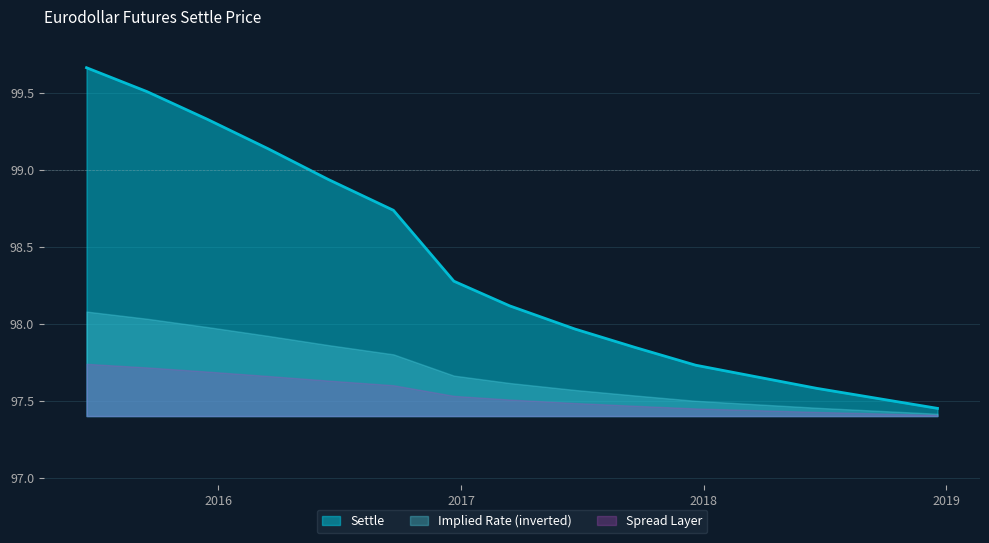

What is the difference between the maximum and minimum values?

2.2